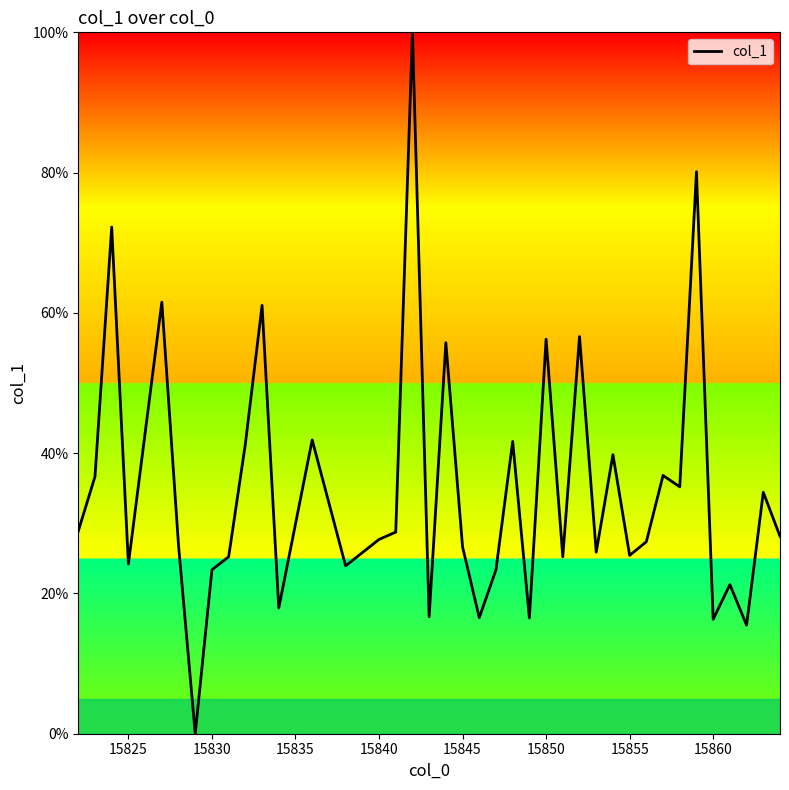

What is the difference between the maximum and minimum values?

100.0